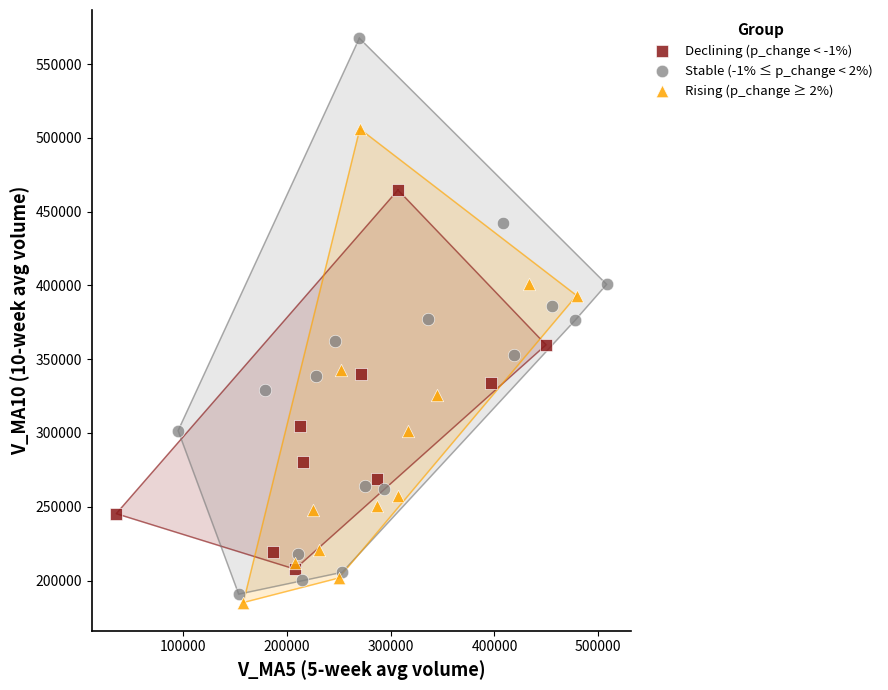

Which series contains the highest Y value?

Stable (-1% ≤ p_change < 2%)